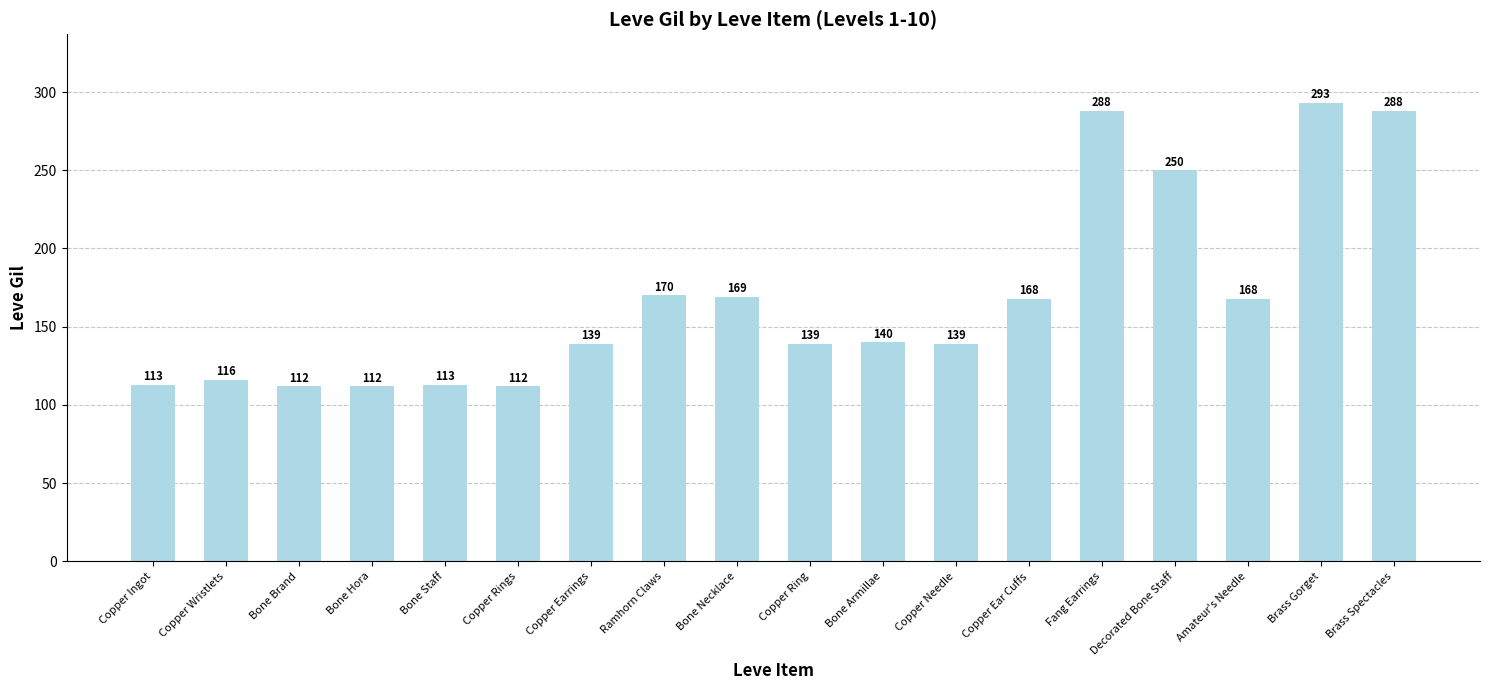

Are the bars grouped side by side (vs. stacked)?

No